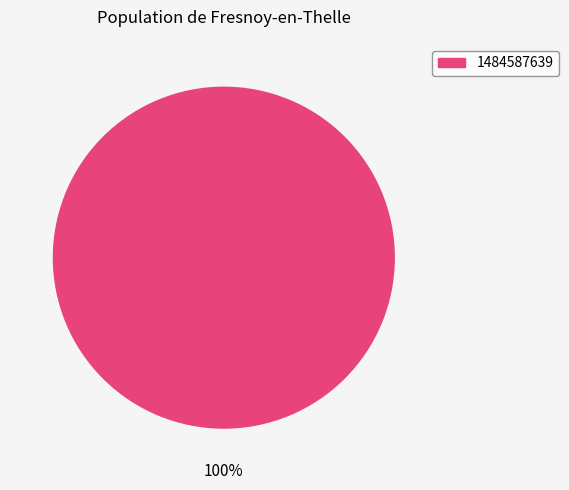

Does 1484587639 represent more than half of the total?

Yes